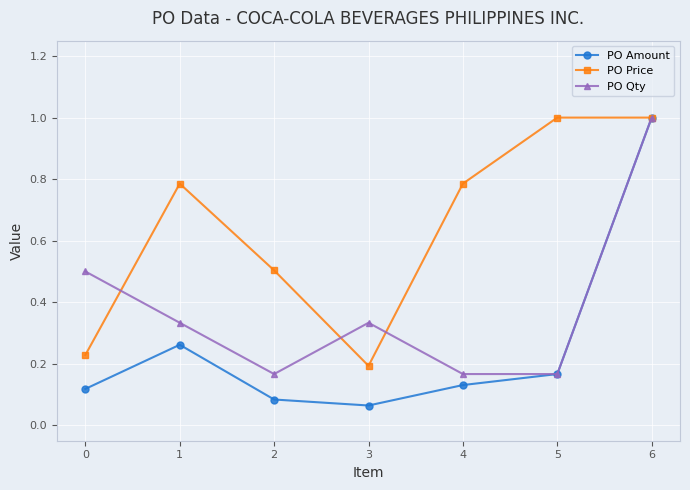

At which label does PO Price reach its minimum?

3